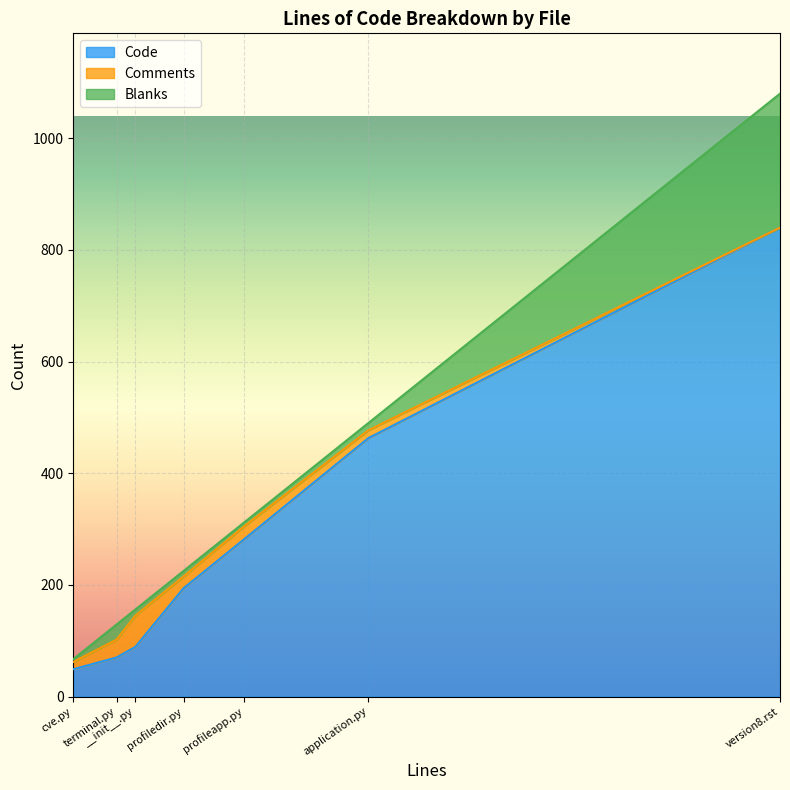

What is the lowest value of the Code series?

49